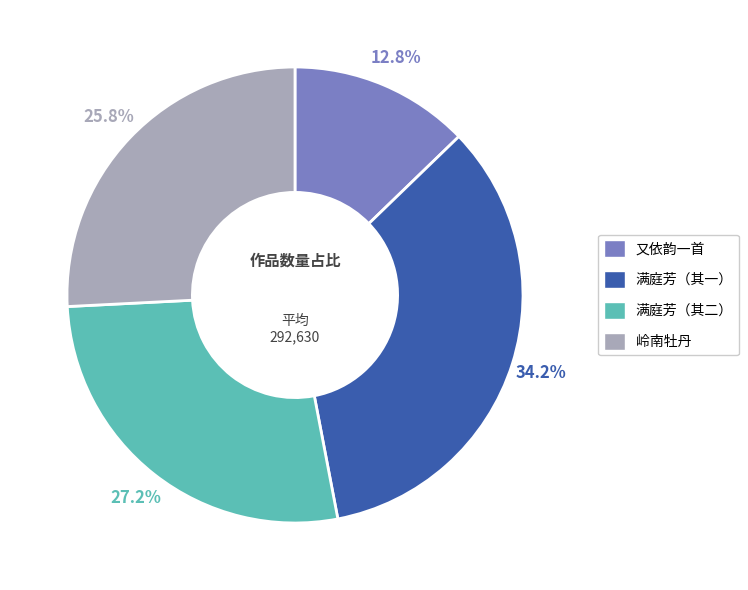

Approximately how many times larger is the value at 满庭芳（其二） compared to 又依韵一首?

2.1